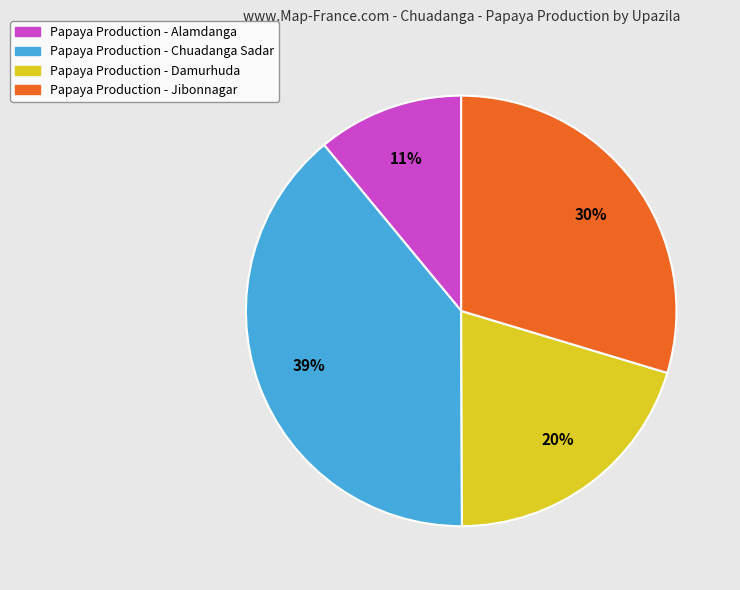

Count the number of slices in the pie.

4